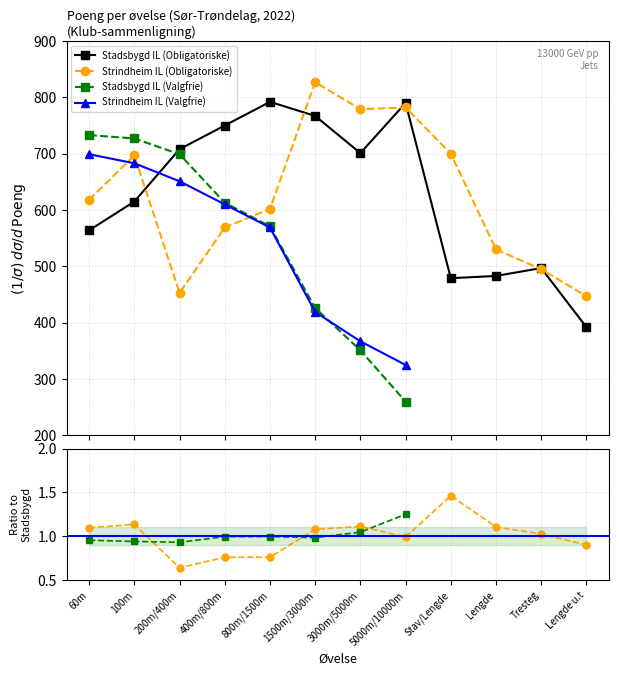

What is the minimum value for Strindheim IL (Obligatoriske)?

447